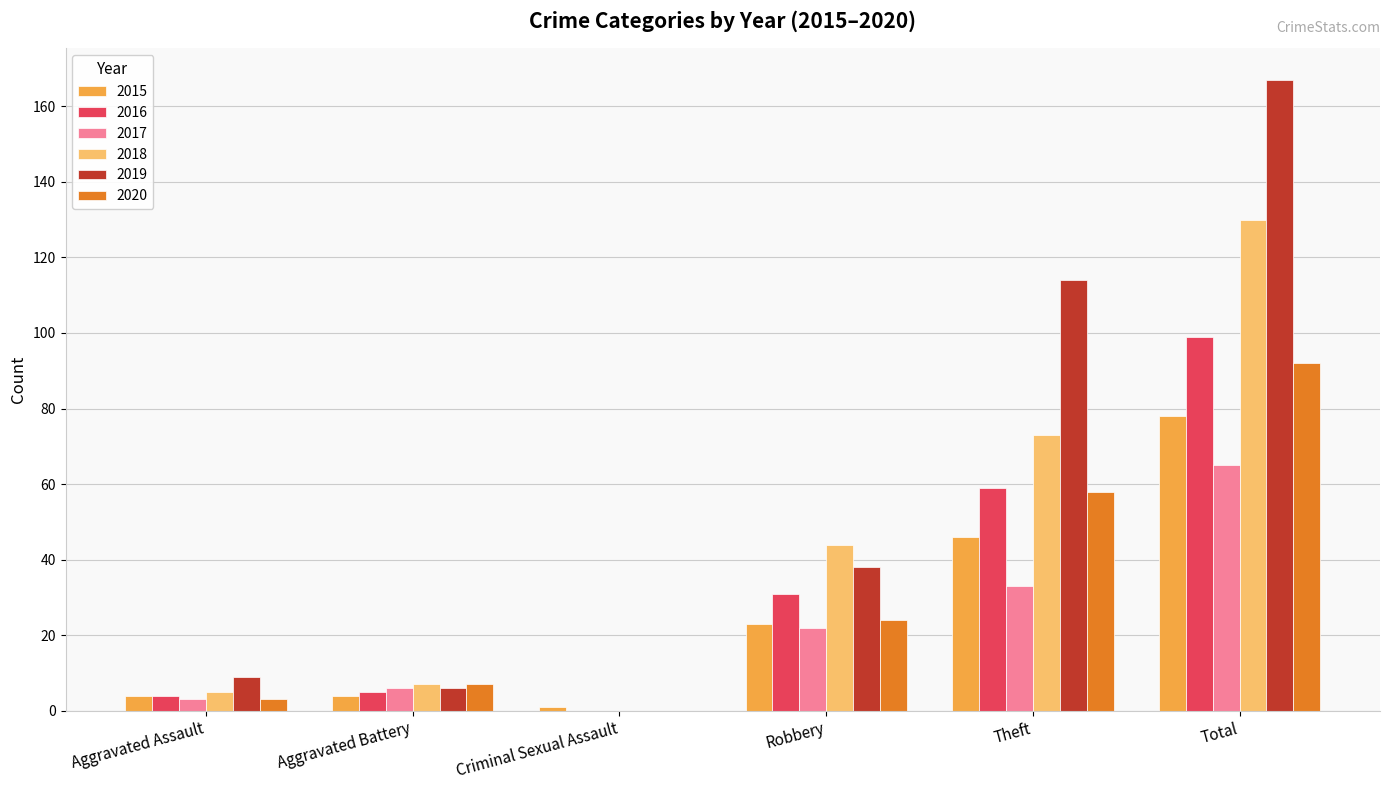

True or false: 2017 has a value of -37 at Criminal Sexual Assault.

False